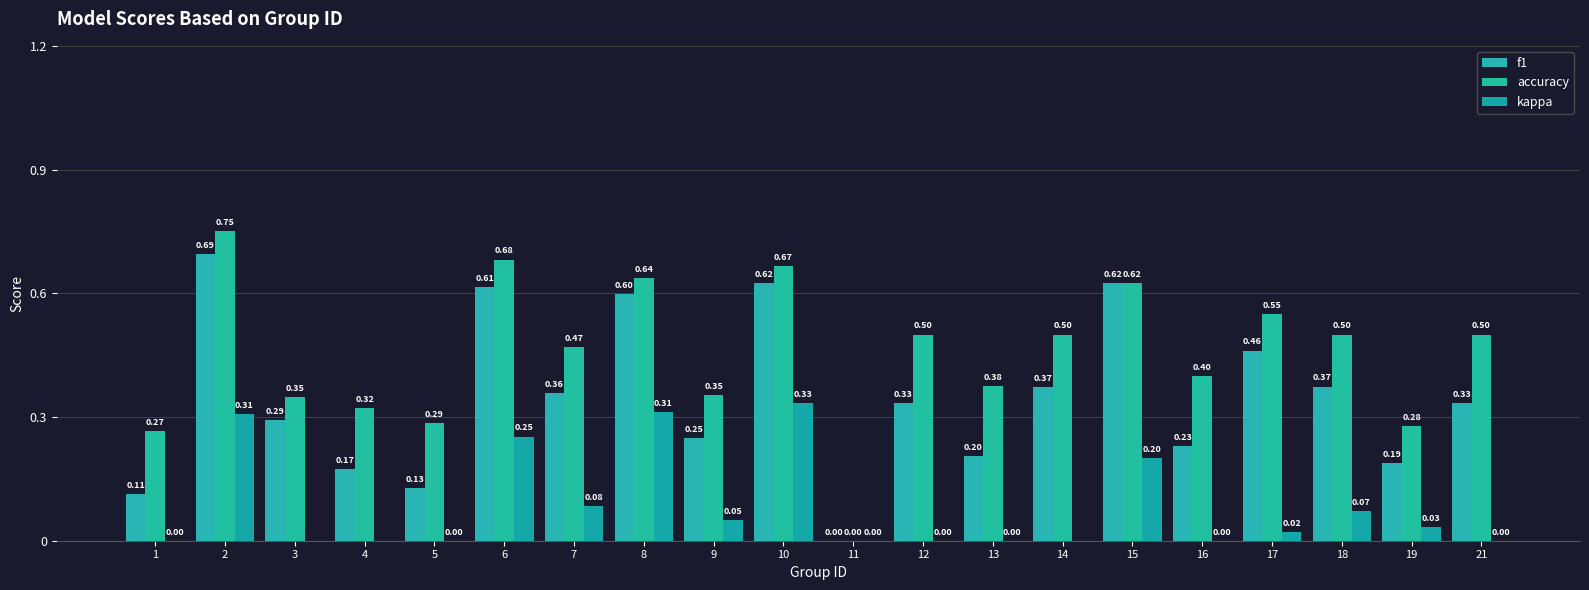

Which series has the largest total across all categories?

accuracy